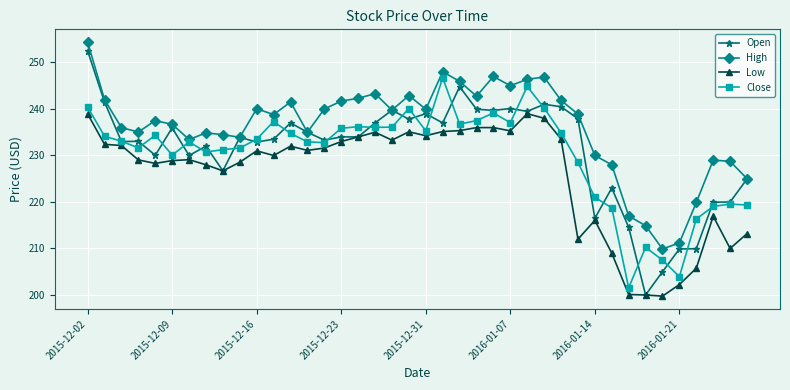

At how many categories does at least one series exceed 199?

40